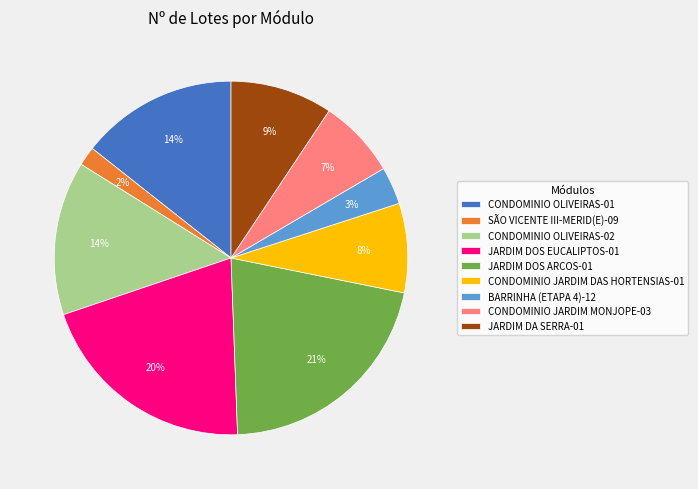

Is the sum of JARDIM DOS ARCOS-01 and CONDOMINIO JARDIM DAS HORTENSIAS-01 greater than half?

No